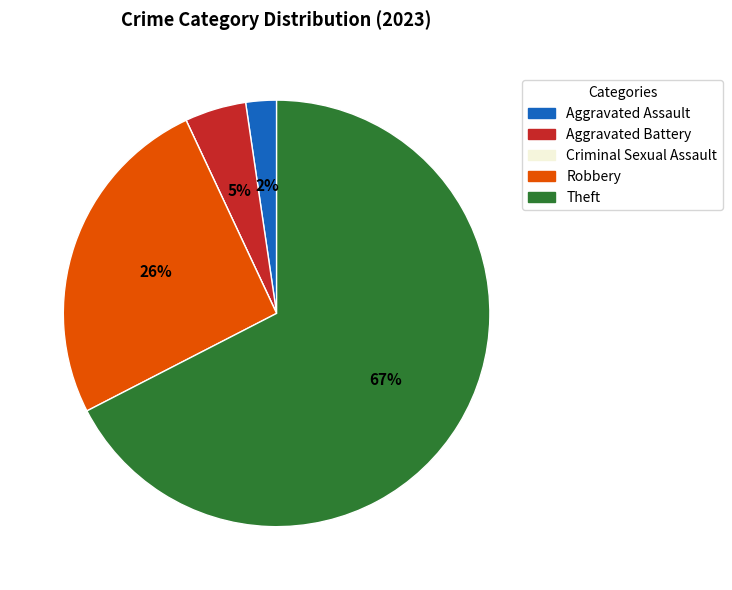

To the nearest percent, what percentage of the pie is Aggravated Assault?

2%